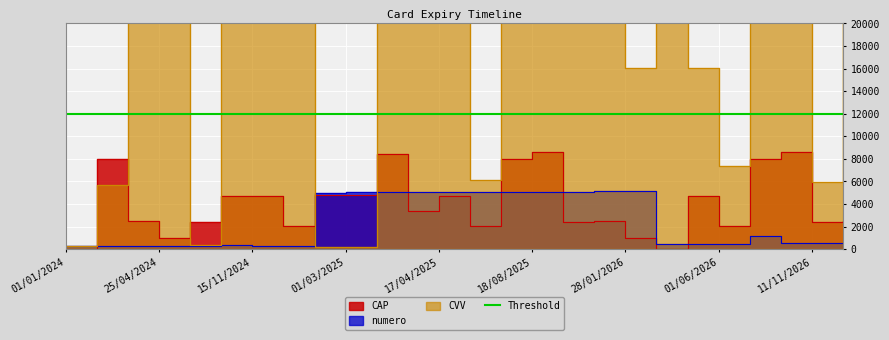

Which series has the largest total across all categories?

CVV